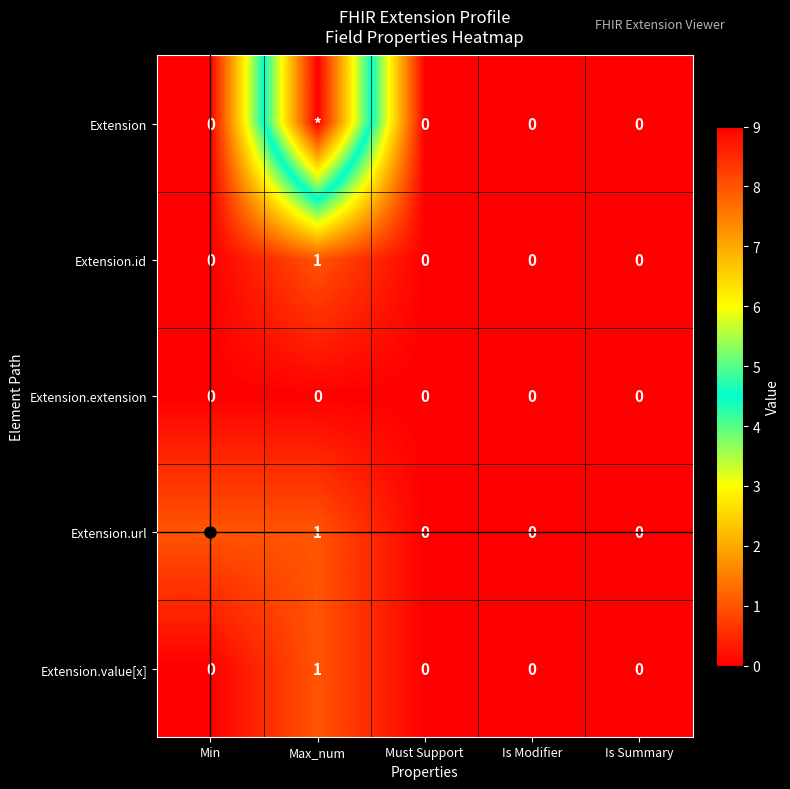

At how many categories does at least one series exceed 2?

1